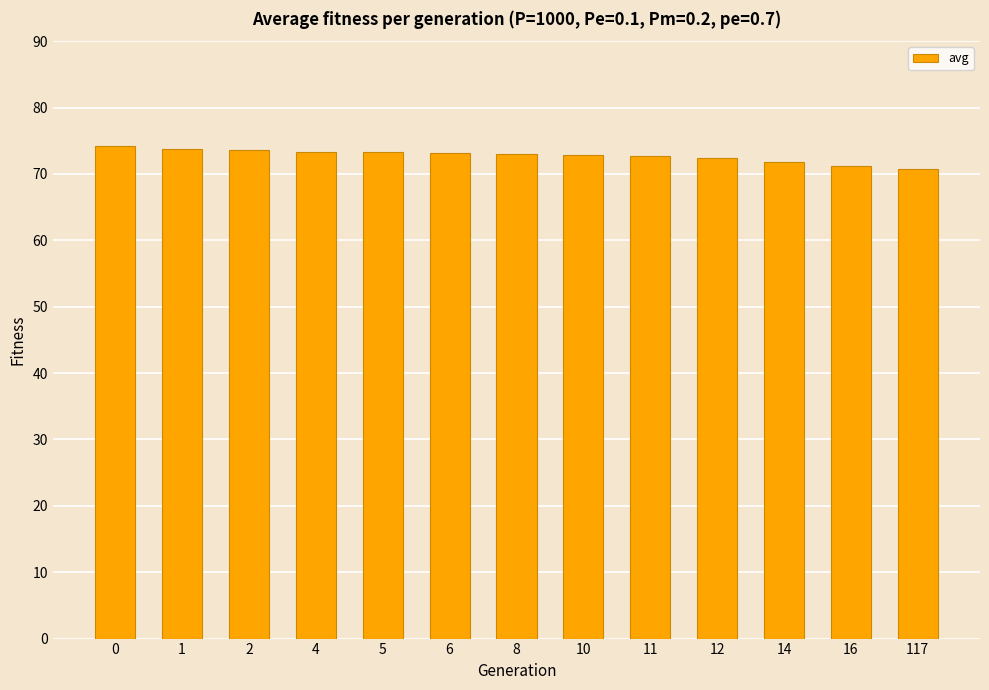

True or false: the data shows 126.3 at 117.

False